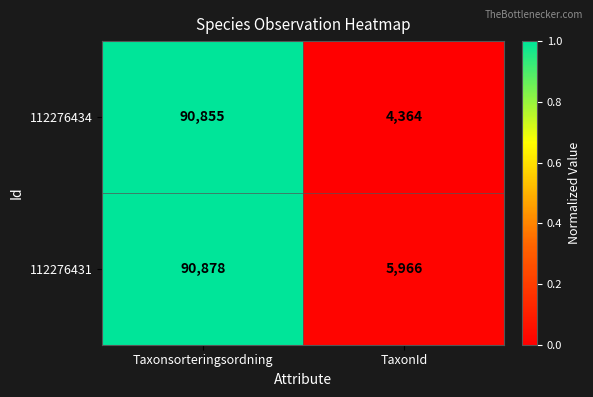

How many distinct data groups are displayed?

2